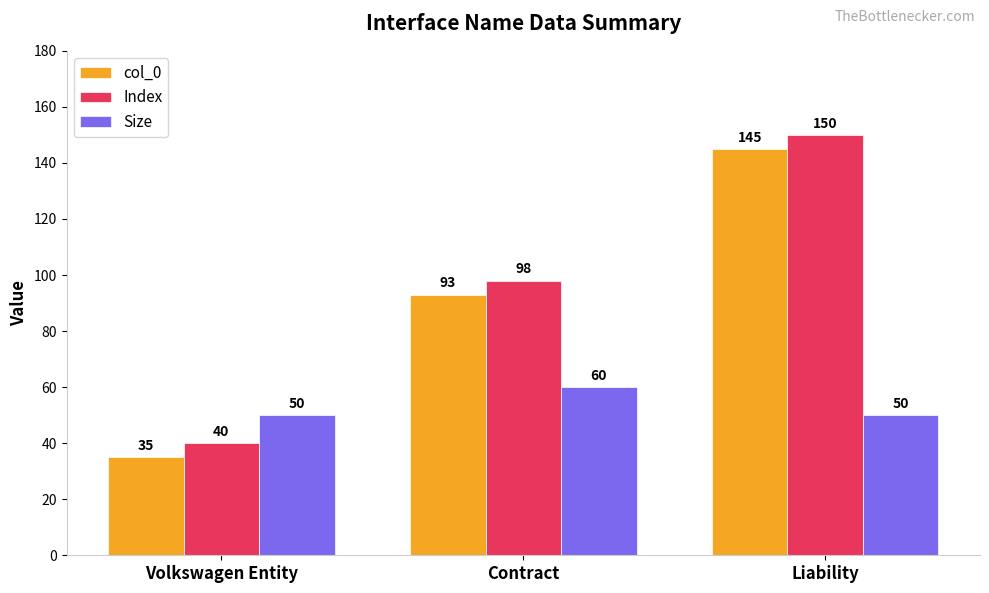

What is the difference between the highest and lowest values at Volkswagen Entity?

15